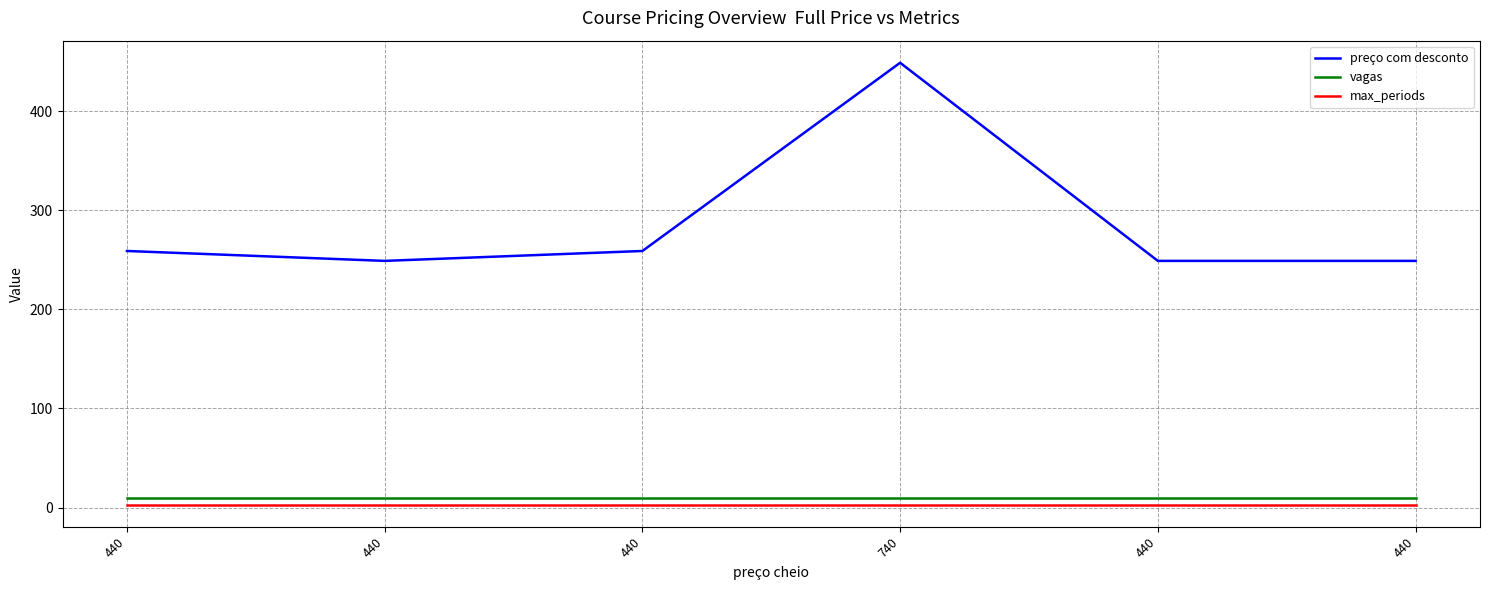

In preço com desconto, how many points are higher than both neighbors (excluding endpoints)?

1